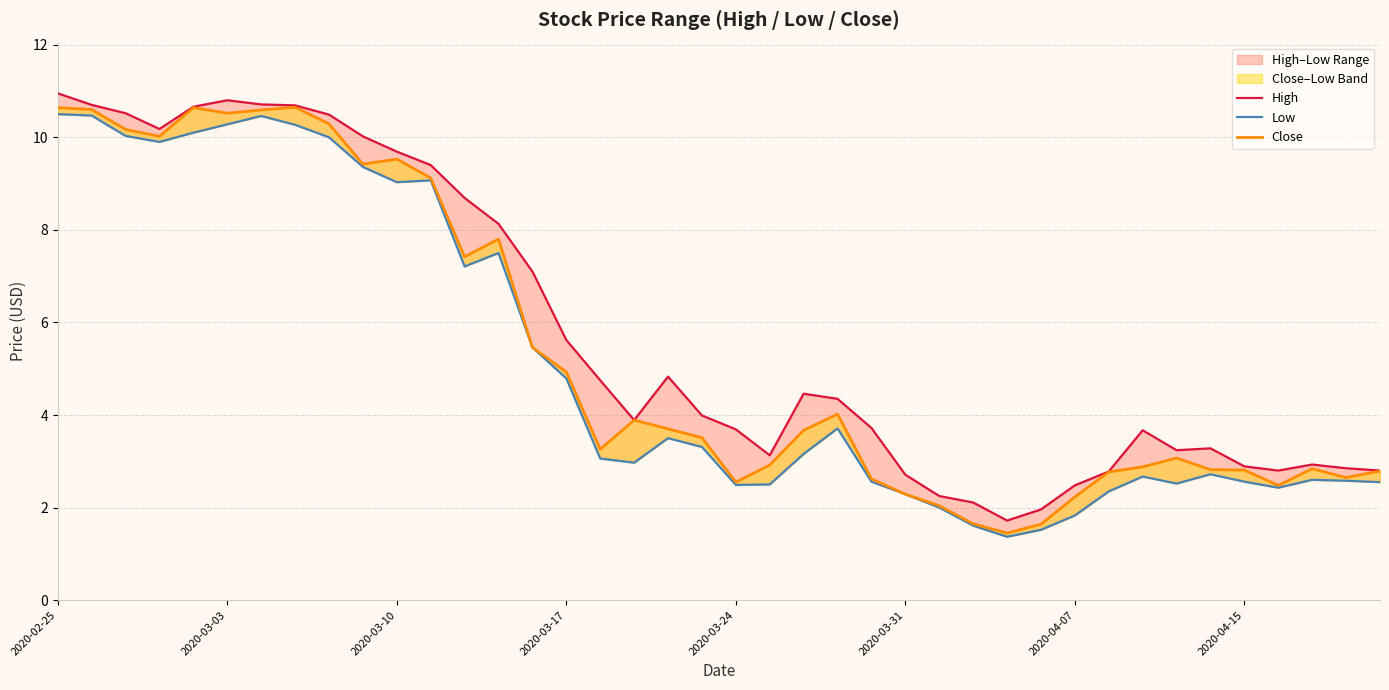

Reading right to left, transcribe all the data shown in this chart.

High: 2.8	2.8	2.9	2.8	2.9	3.3	3.2	3.7	2.8	2.5	2.0	1.7	2.1	2.2	2.7	3.7	4.3	4.5	3.1	3.7	4.0	4.8	3.9	4.8	5.6	7.1	8.1	8.7	9.4	9.7	10.0	10.5	10.7	10.7	10.8	10.7	10.2	10.5	10.7	10.9
Low: 2.5	2.6	2.6	2.4	2.6	2.7	2.5	2.7	2.3	1.8	1.5	1.4	1.6	2.0	2.3	2.6	3.7	3.2	2.5	2.5	3.3	3.5	3.0	3.1	4.8	5.5	7.5	7.2	9.1	9.0	9.4	10.0	10.3	10.5	10.3	10.1	9.9	10.0	10.5	10.5
Close: 2.8	2.7	2.8	2.5	2.8	2.8	3.1	2.9	2.8	2.2	1.6	1.5	1.6	2.0	2.3	2.6	4.0	3.7	2.9	2.5	3.5	3.7	3.9	3.3	4.9	5.5	7.8	7.4	9.1	9.5	9.4	10.3	10.6	10.6	10.5	10.6	10.0	10.2	10.6	10.6